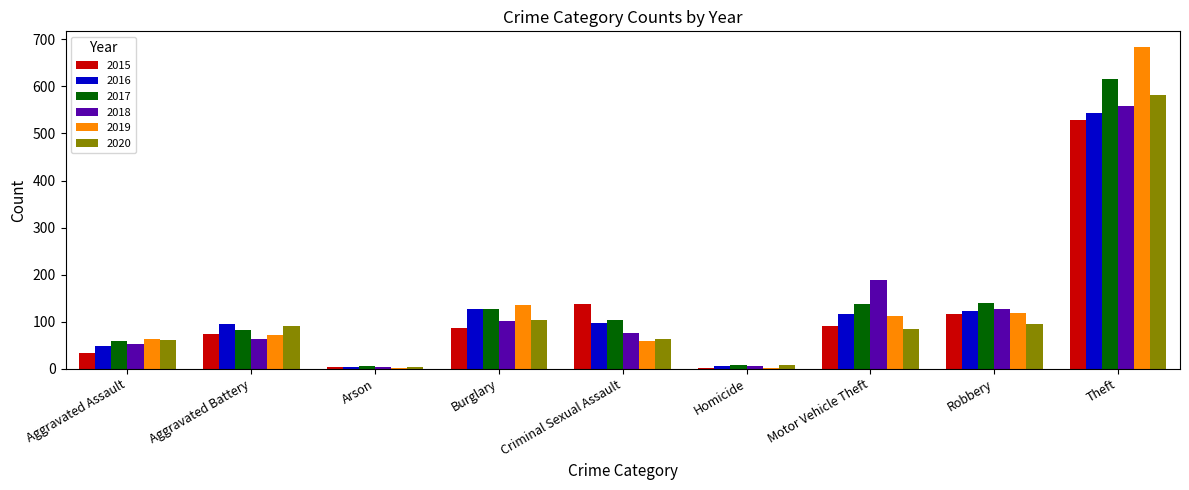

At which category is the sum across all series the highest?

Theft